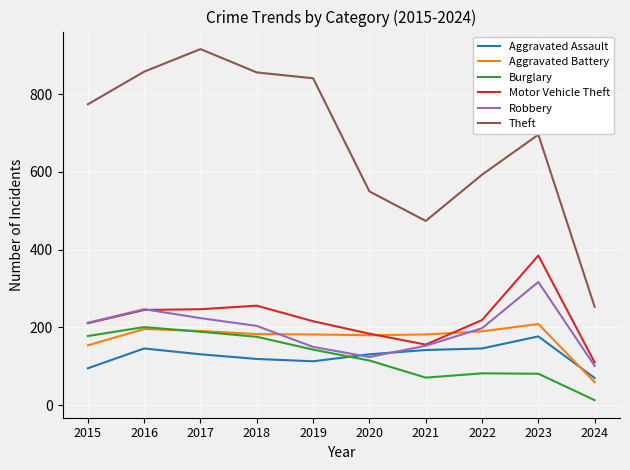

What are all the series names shown in the legend?

Aggravated Assault, Aggravated Battery, Burglary, Motor Vehicle Theft, Robbery, Theft